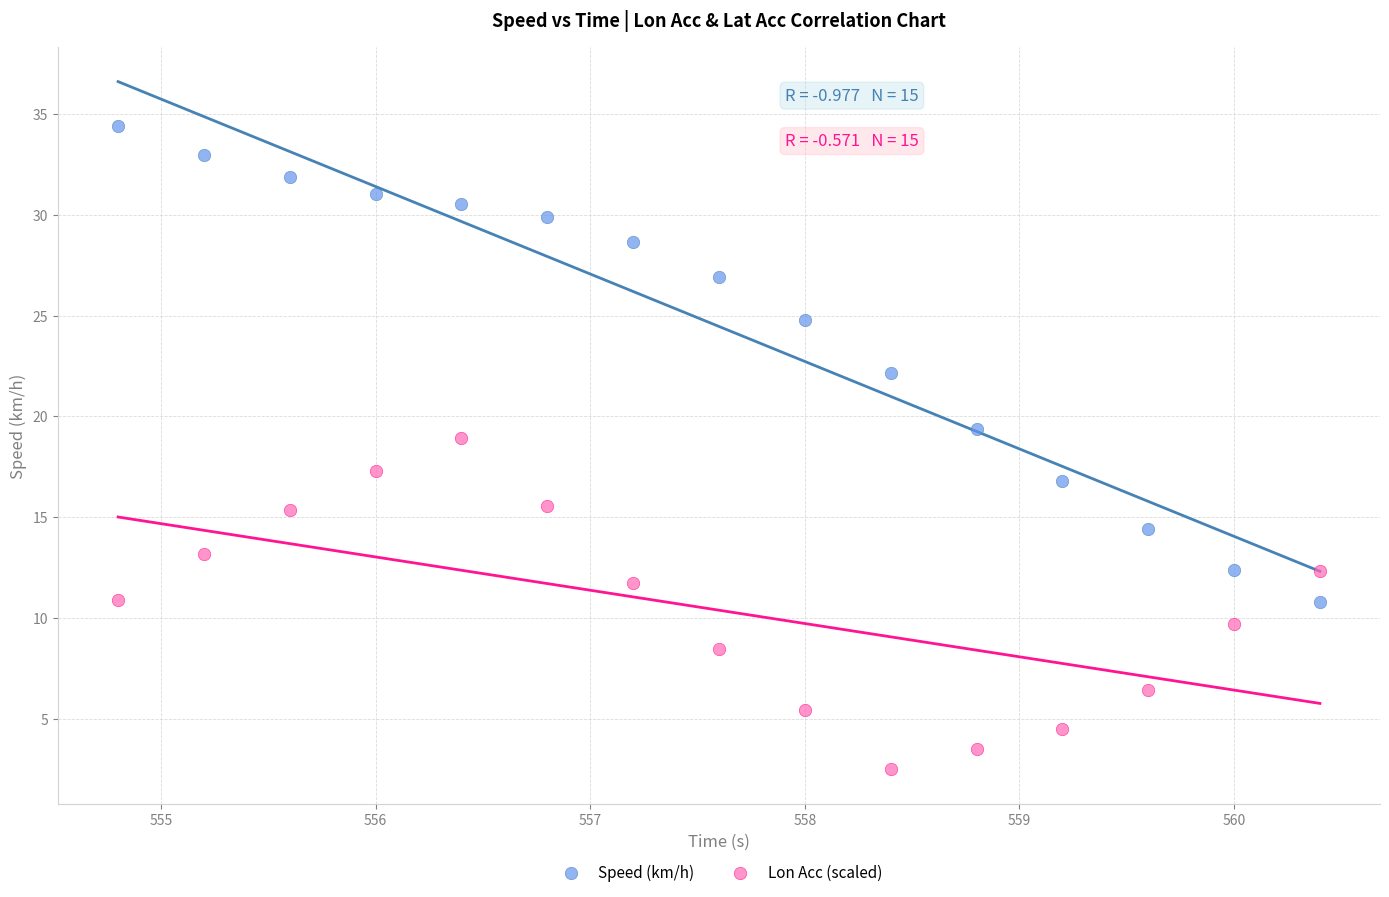

Across all data points, what is the range of Y values (max minus min)?

31.9